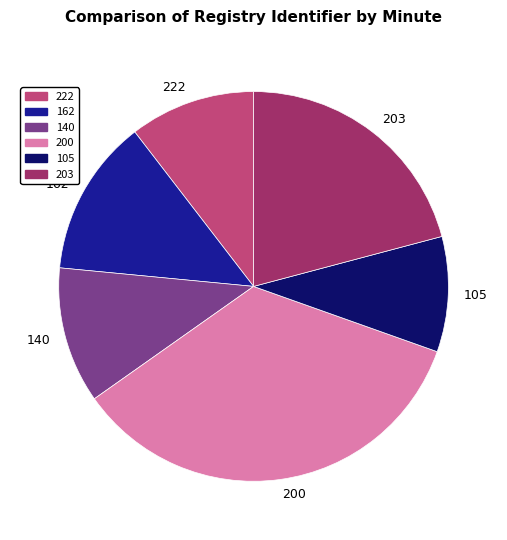

Does any single category account for the majority?

No